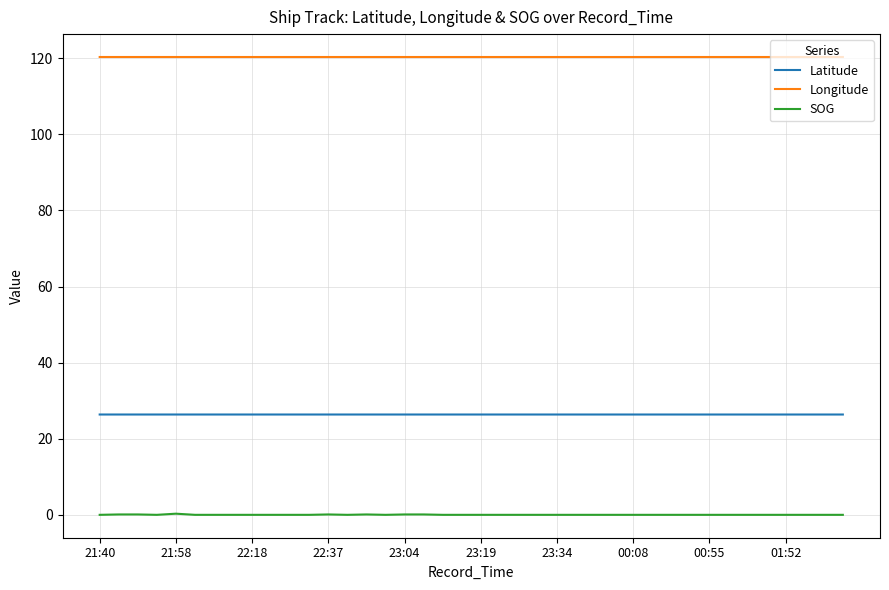

Rank the series by their average value, from highest to lowest.

Longitude, Latitude, SOG